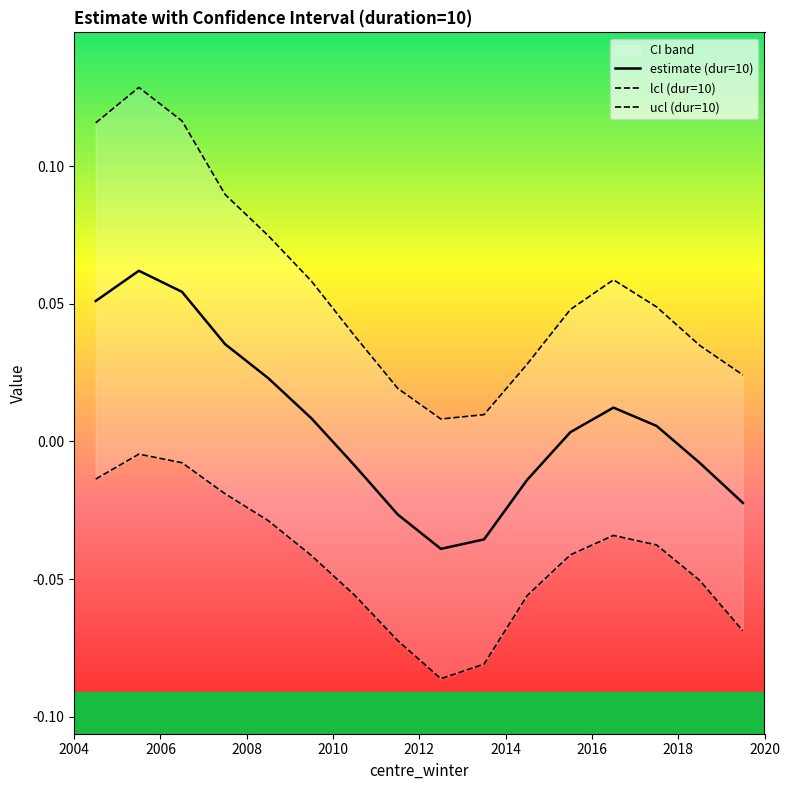

What is the sum of all ucl (dur=10) values?

0.9